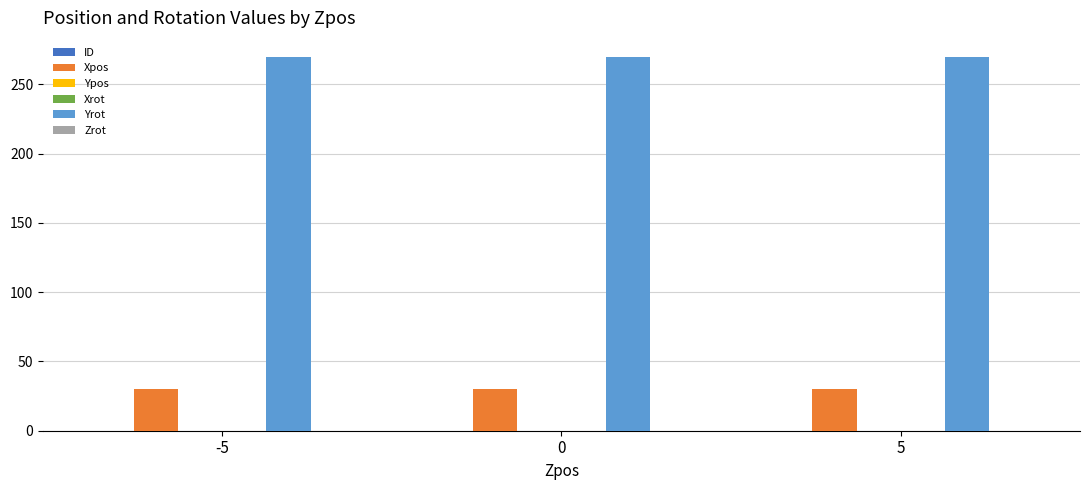

Which series changed the most between 0 and 5?

ID